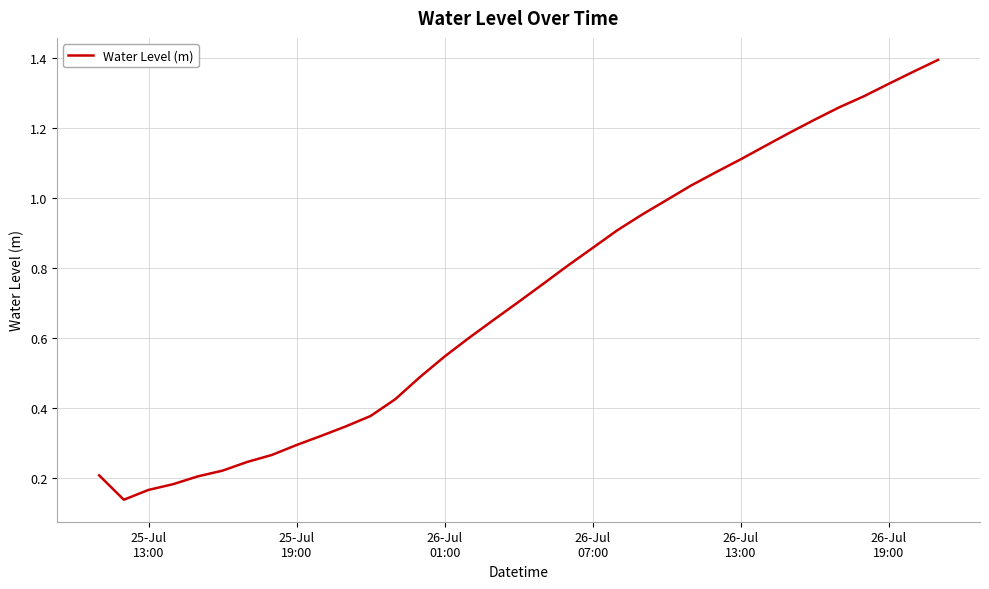

Is this an area chart (filled region under the line)?

No